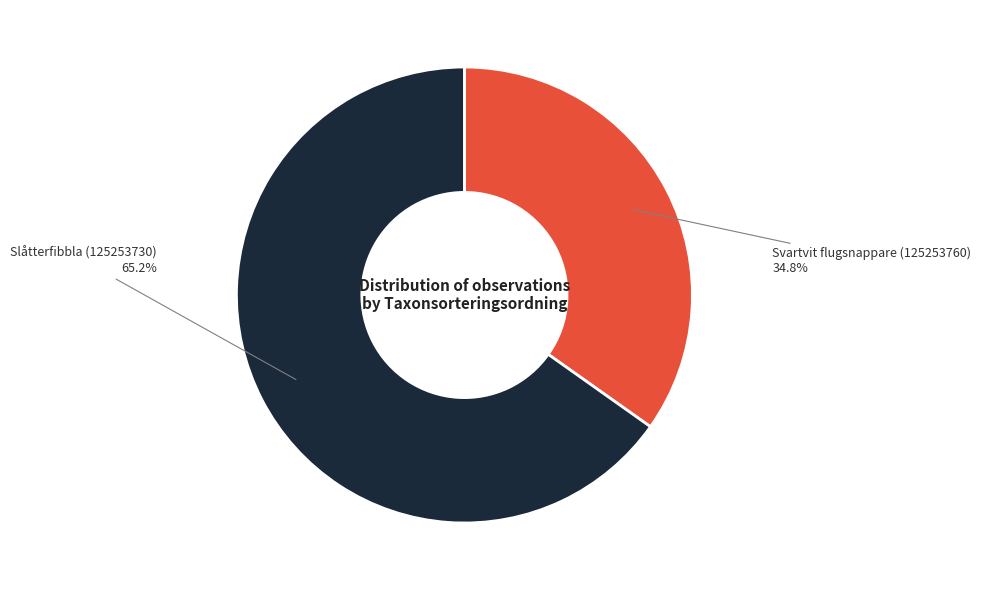

To the nearest percent, what is the combined percentage of Svartvit flugsnappare (125253760) and Slåtterfibbla (125253730)?

100%